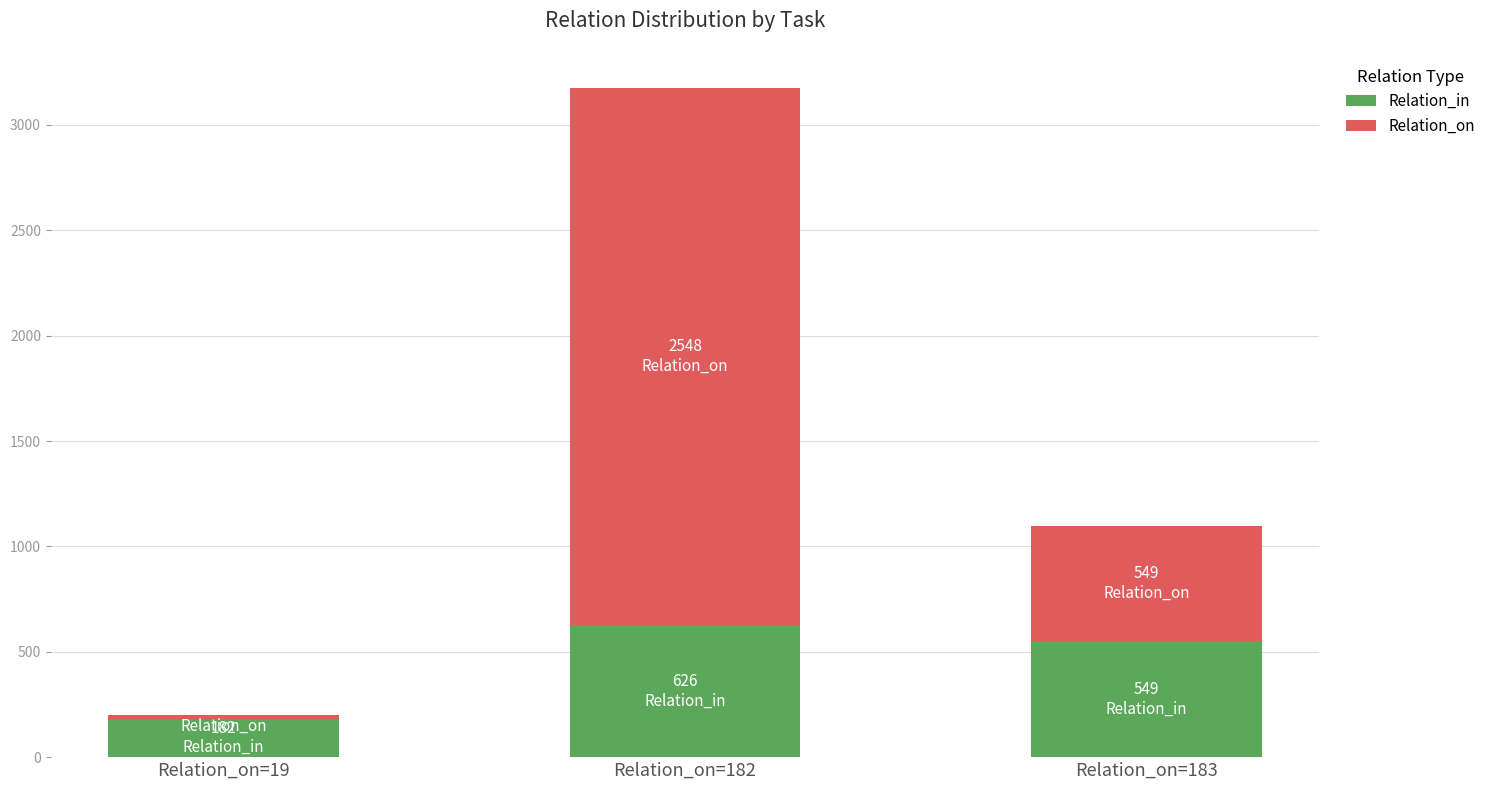

Count the number of data series in this chart.

2